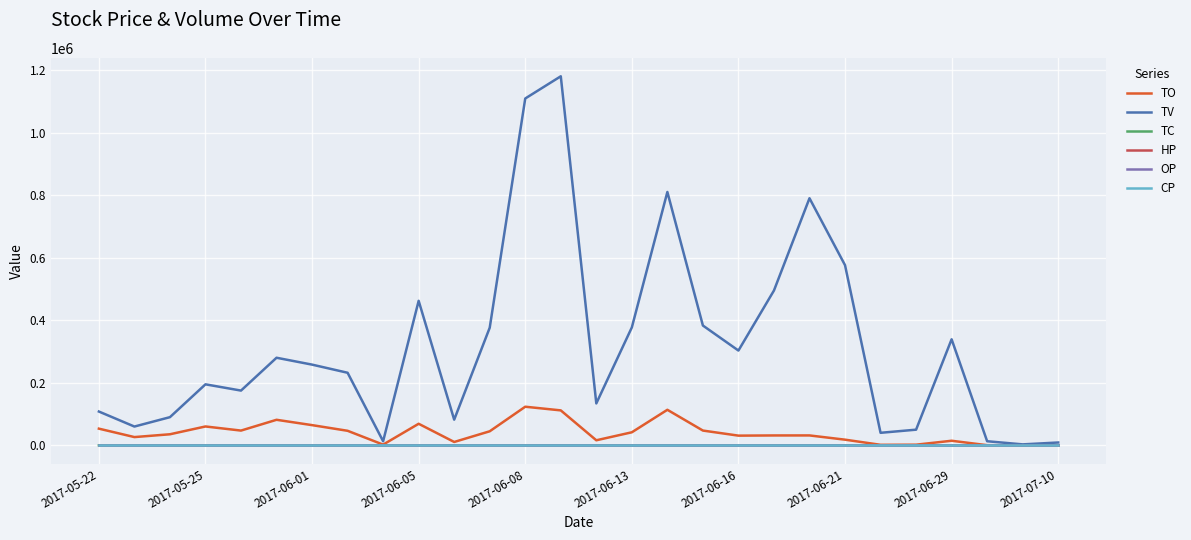

What is the greatest value displayed?

1180000.0